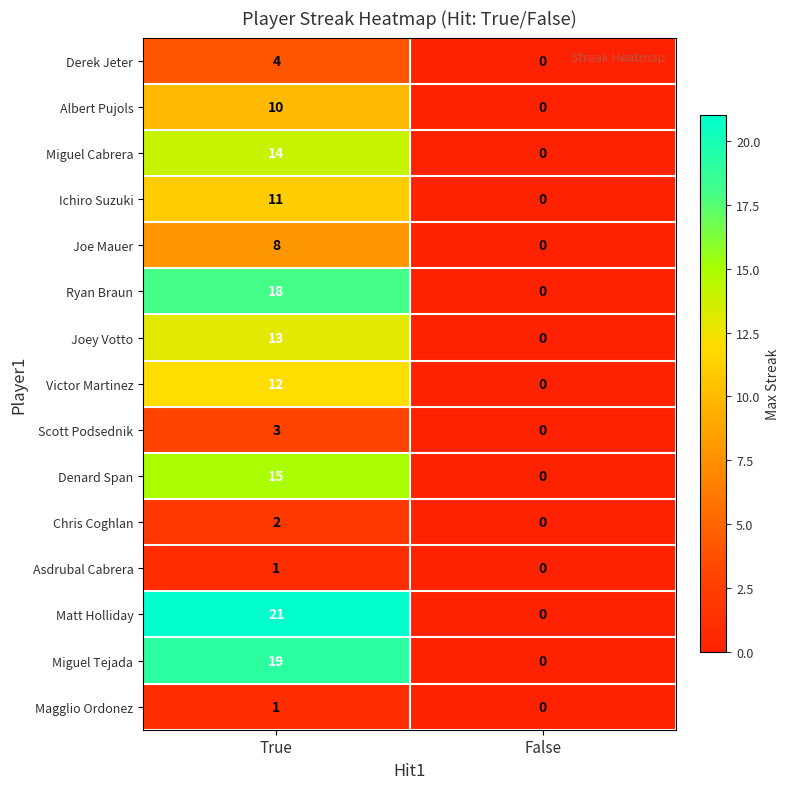

How many positive values does the Ryan Braun series have?

1